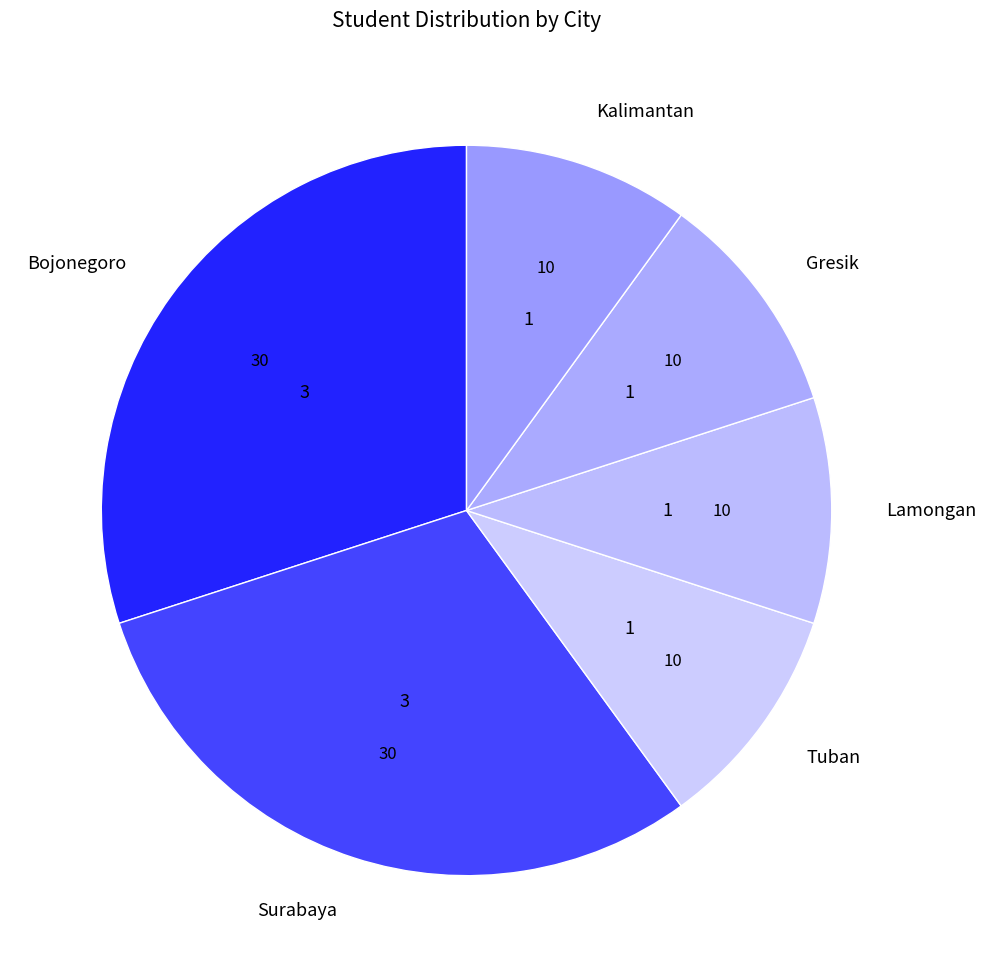

Is there any slice that represents more than half of the pie?

No